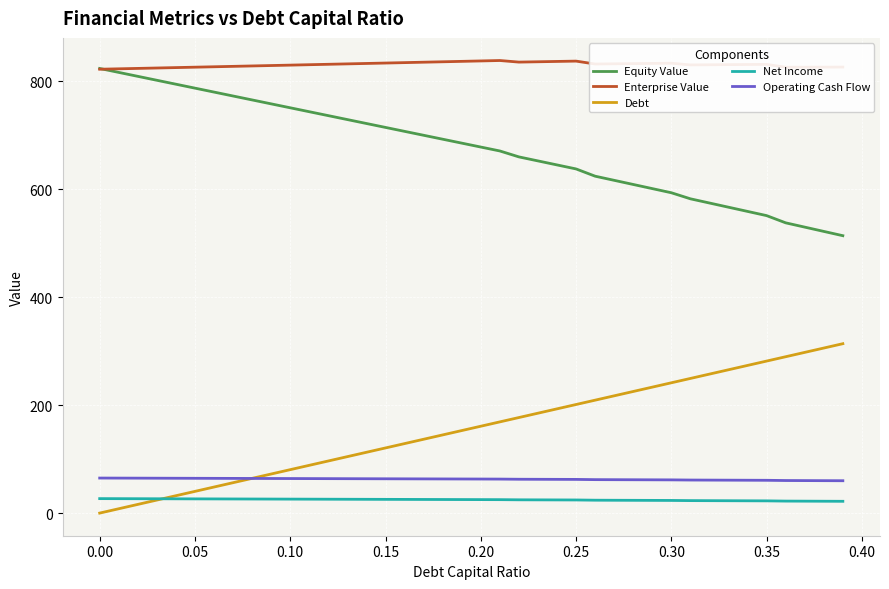

True or false: Equity Value and Operating Cash Flow intersect in this chart.

False